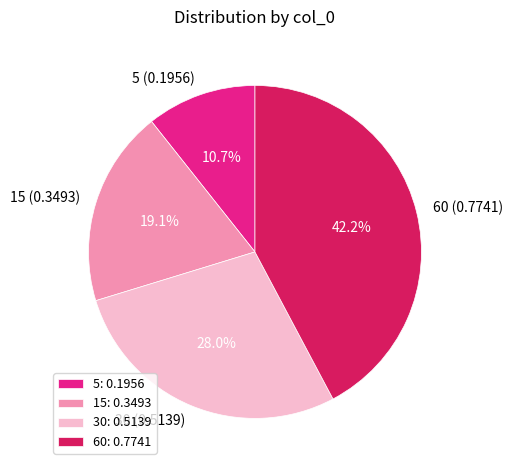

Which category has the smallest portion of the pie?

5